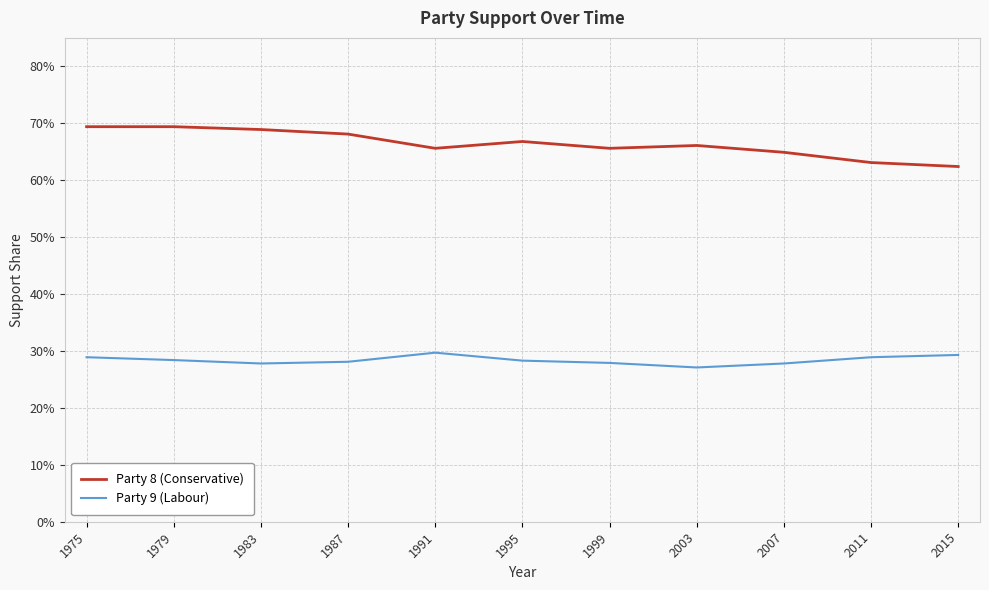

What are all the series names shown in the legend?

Party 8 (Conservative), Party 9 (Labour)